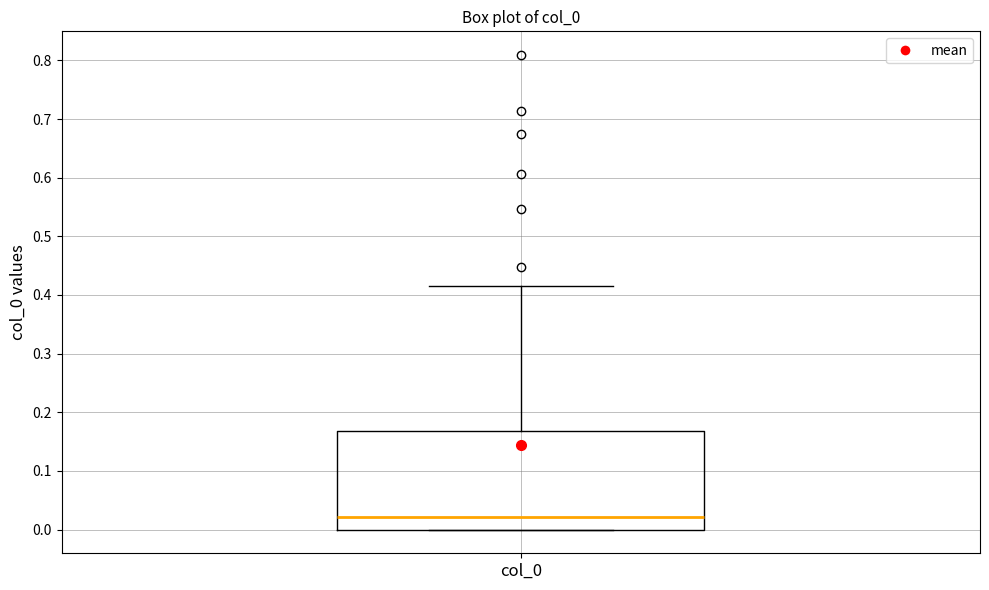

Read this box plot against the y-axis: the position of the median line, the range covered by the box, and the ends of both whiskers. The values are not printed on the chart, so give them approximately, as read against the axis.

median 0.02, box 0.00 to 0.17, whiskers 0.00 to 0.42